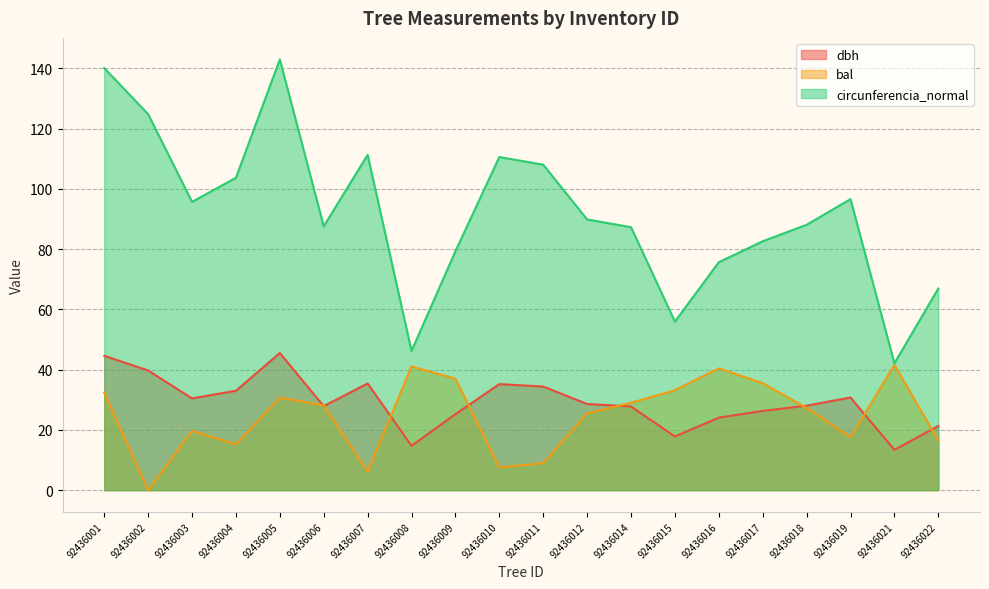

How many interior local peaks does the circunferencia_normal series have?

4